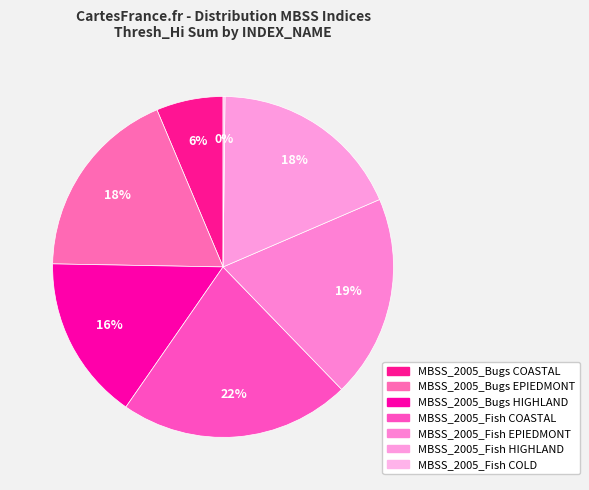

Is there any slice that represents more than half of the pie?

No